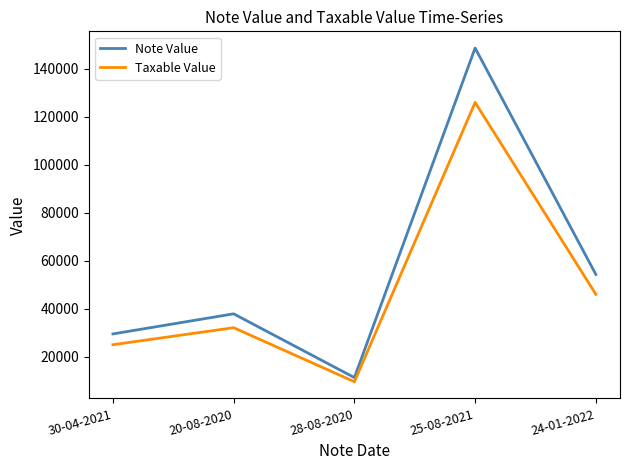

What is the greatest value displayed?

148590.9